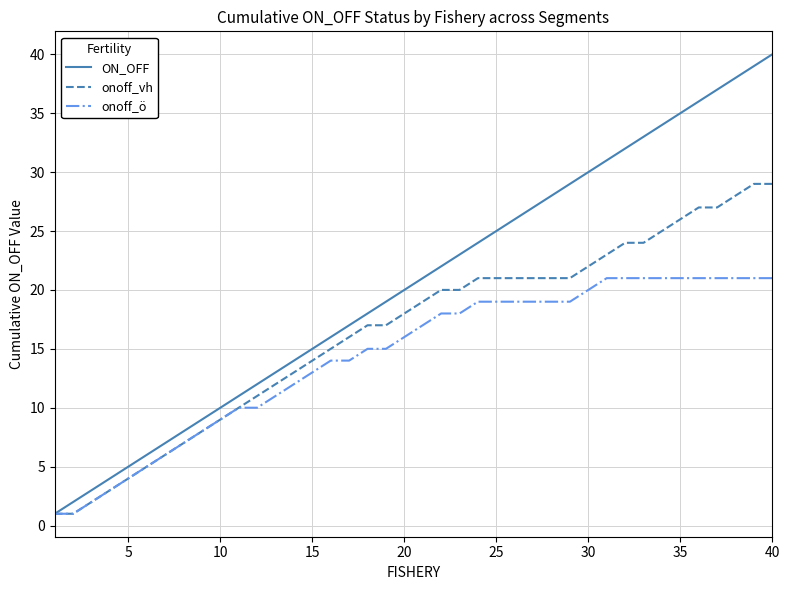

Rank the series by their maximum value, from lowest to highest.

onoff_ö, onoff_vh, ON_OFF